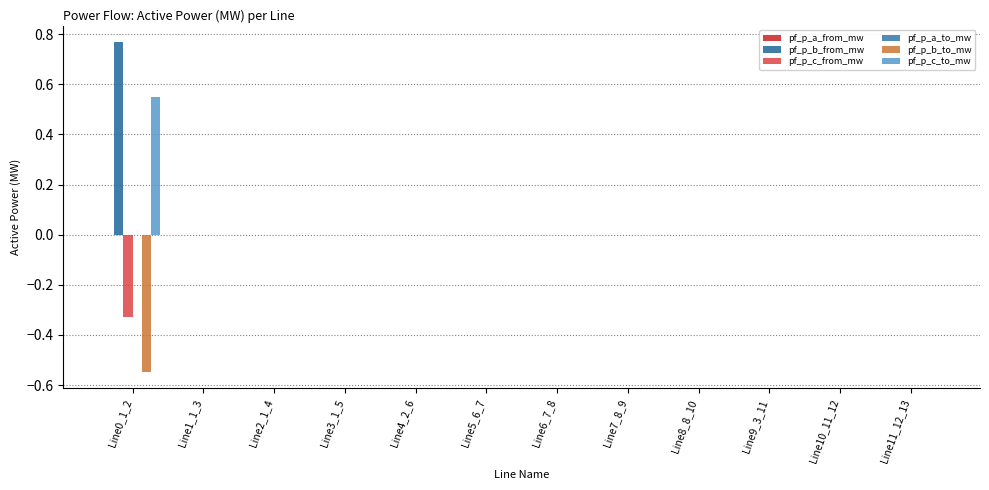

At how many categories does at least one series exceed 0?

12